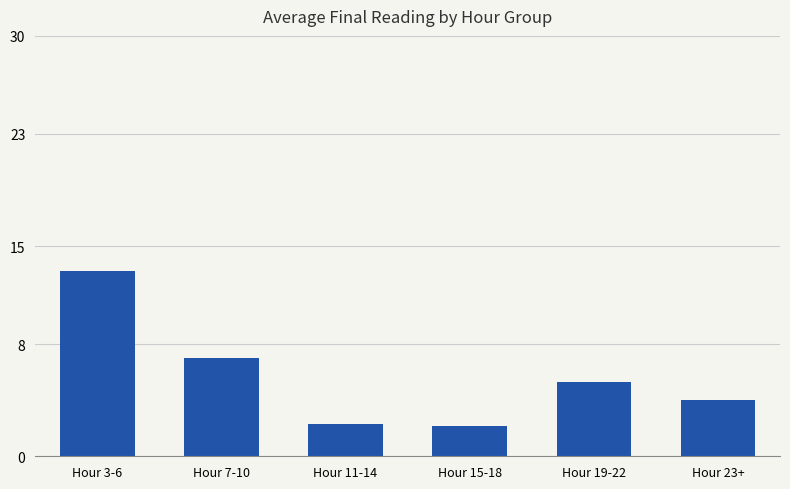

True or false: the data shows 7.0 at Hour 19-22.

False